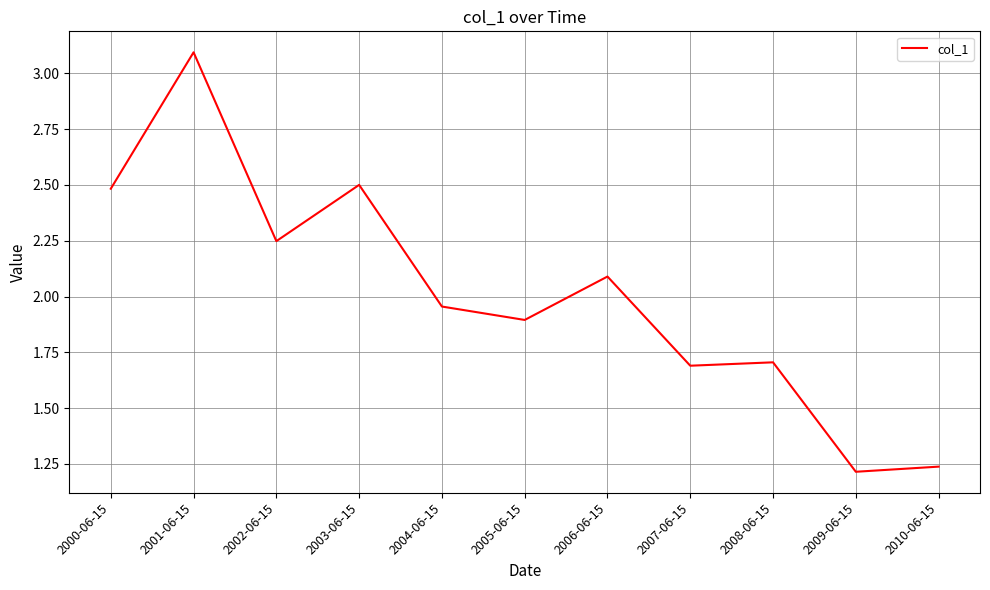

Which label corresponds to the largest value in the chart?

2001-06-15